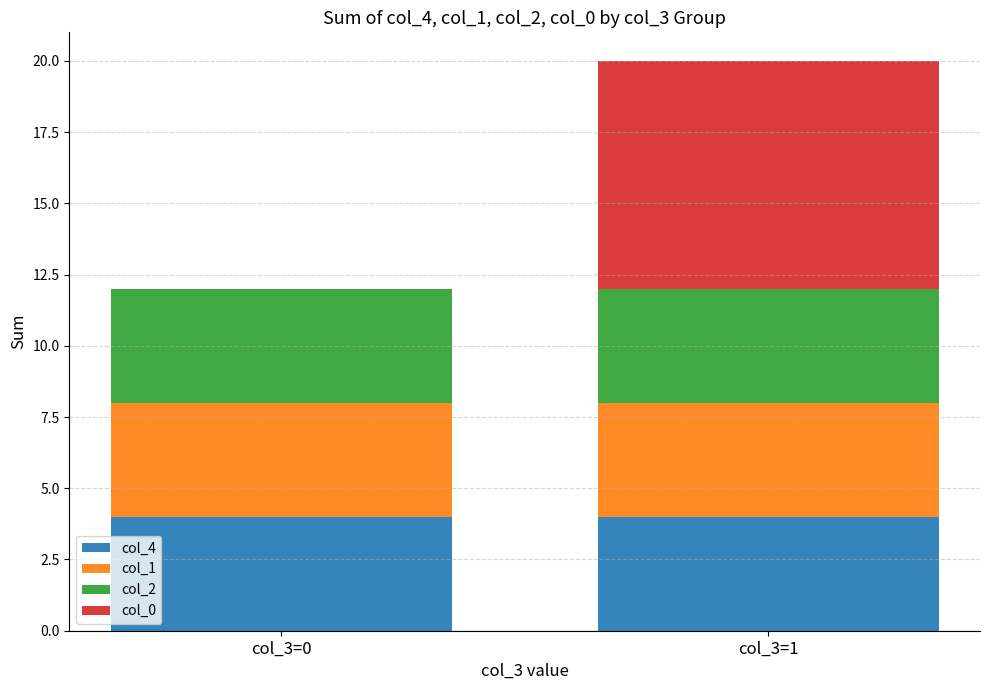

What is the total value across all series at col_3=1?

20